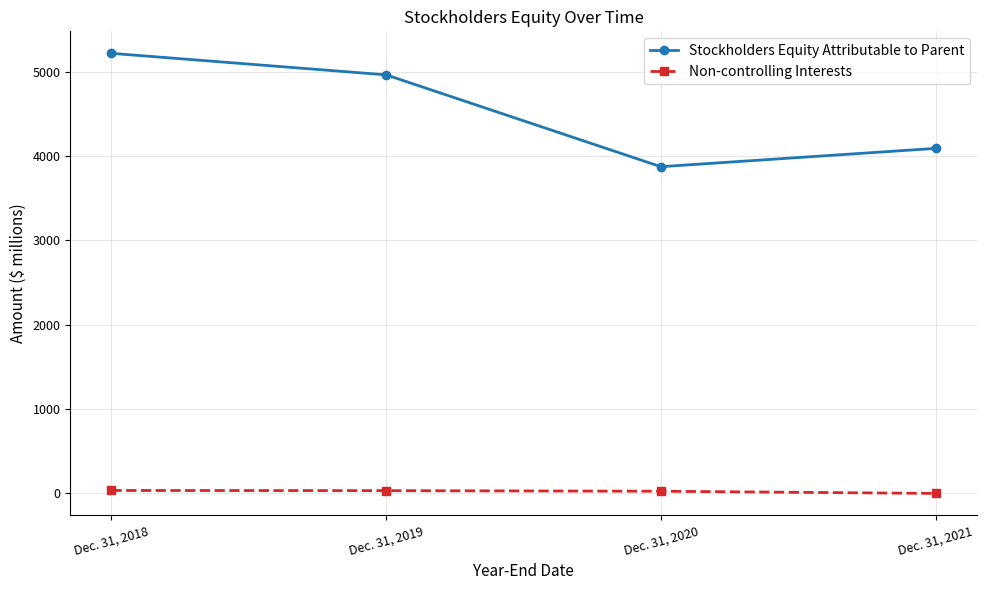

Between Dec. 31, 2019 and Dec. 31, 2021, which series saw the biggest shift?

Stockholders Equity Attributable to Parent